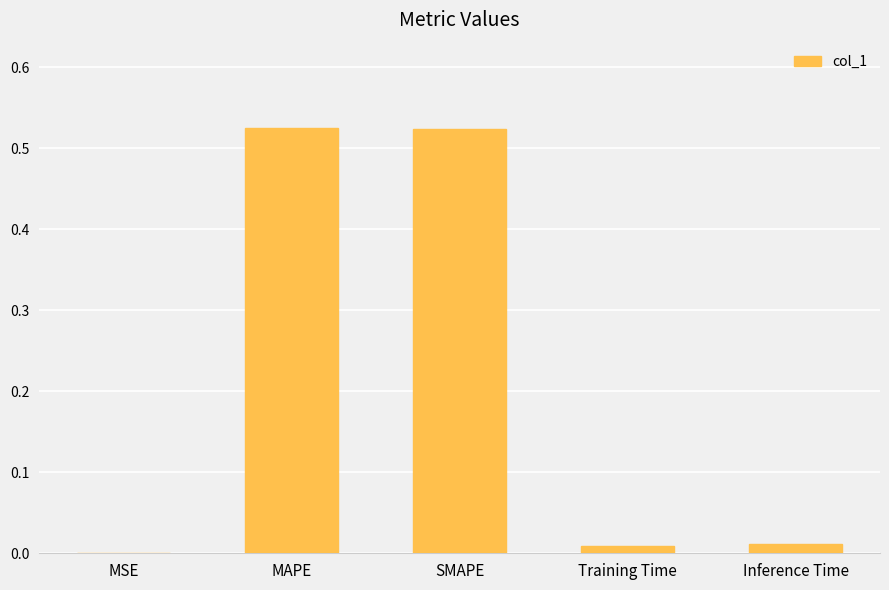

What is the sum of all values?

1.1